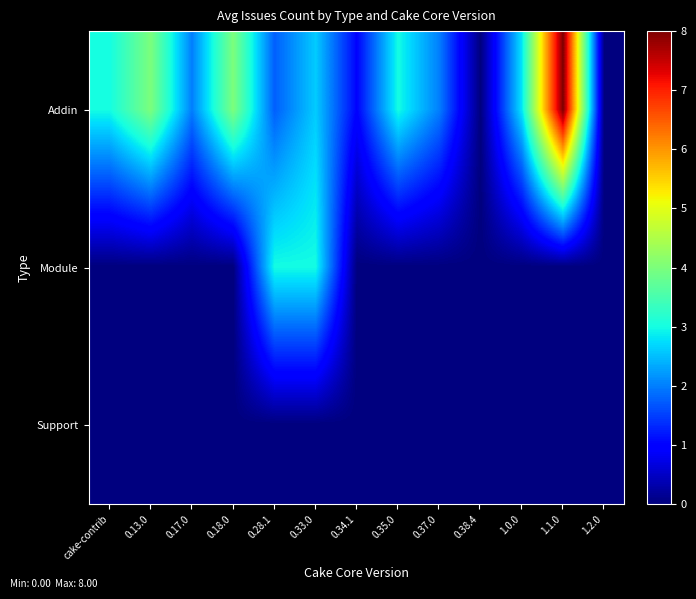

Between 0.18.0 and 0.38.4, which series saw the biggest shift?

Addin